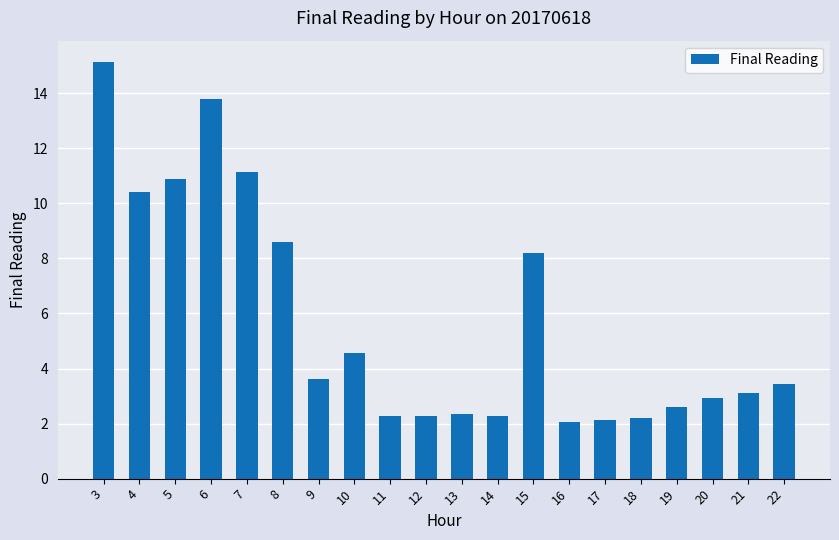

The value at 22 is 5.3. True or false?

False